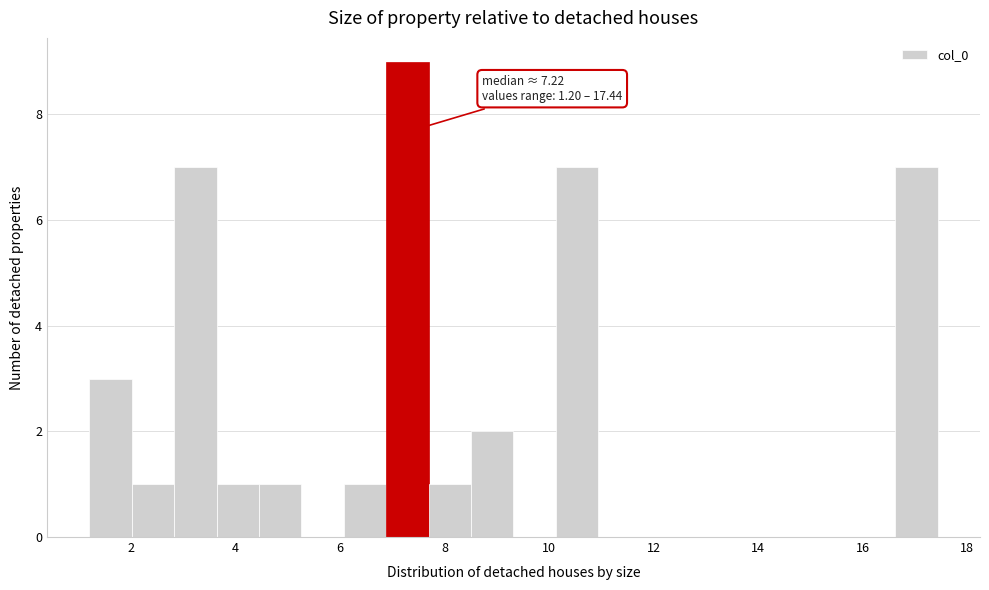

Over which range of the x-axis is the bar tallest?

6.8 to 7.6